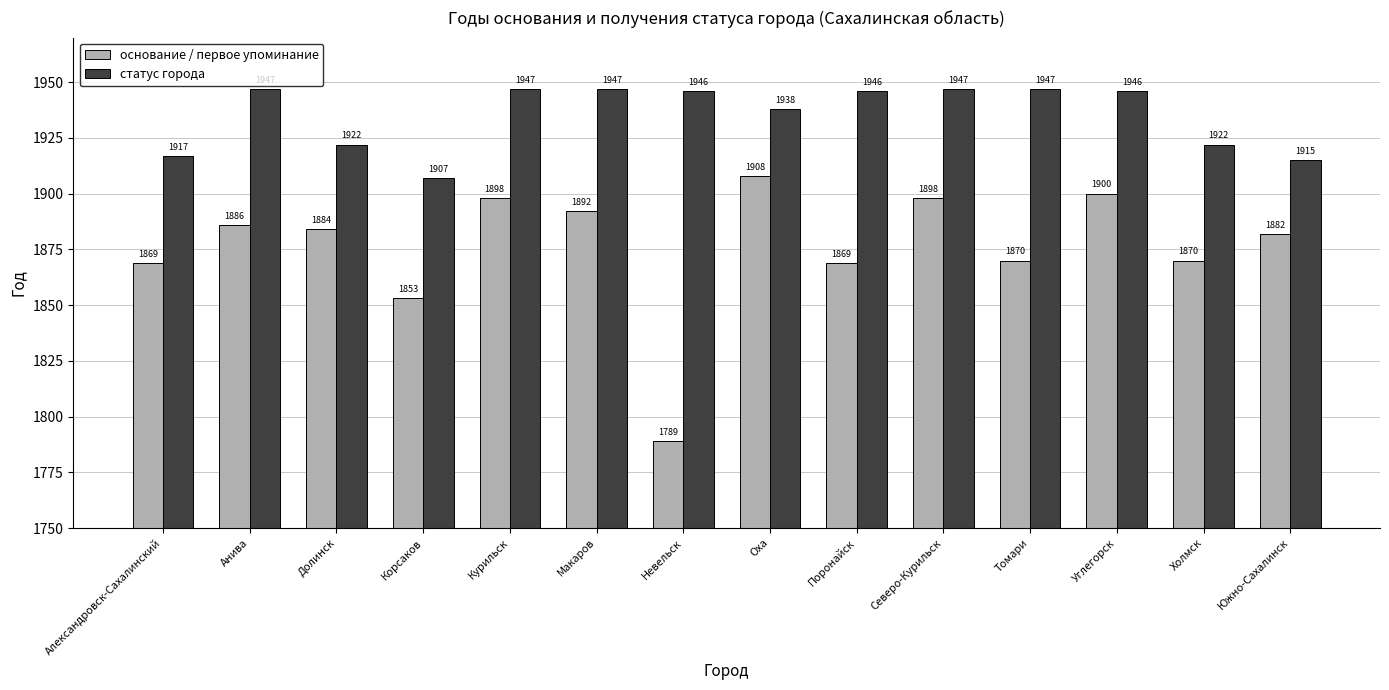

How many bars are there in each group?

2